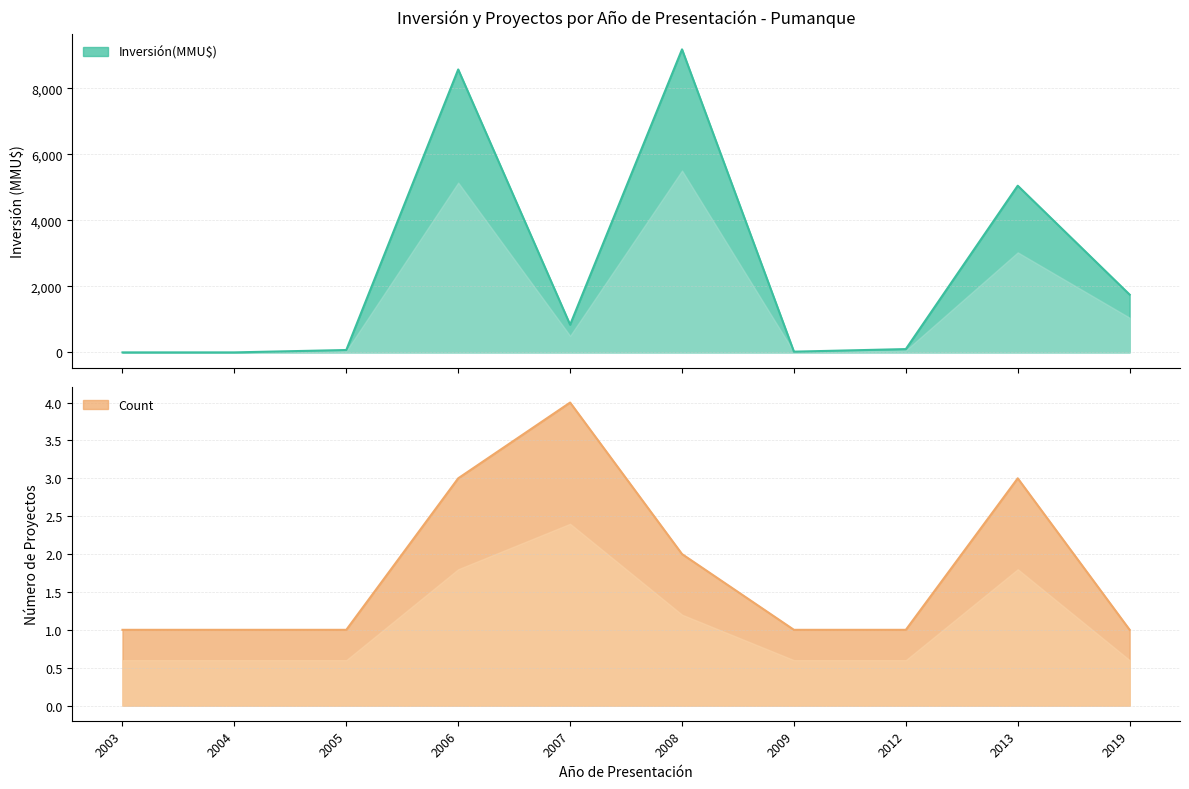

Rank the categories by value from lowest to highest.

2003, 2004, 2009, 2005, 2012, 2007, 2019, 2013, 2006, 2008